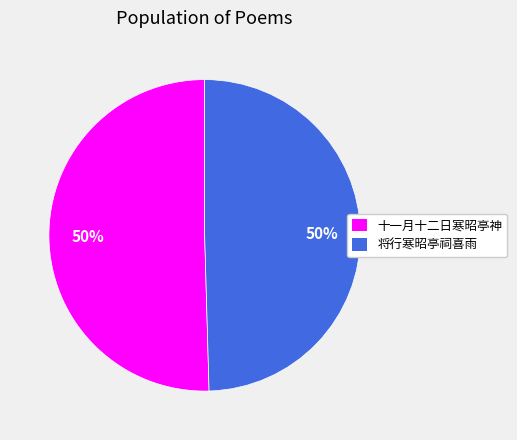

Is it true that 十一月十二日寒昭亭神 is 50% of the pie?

True